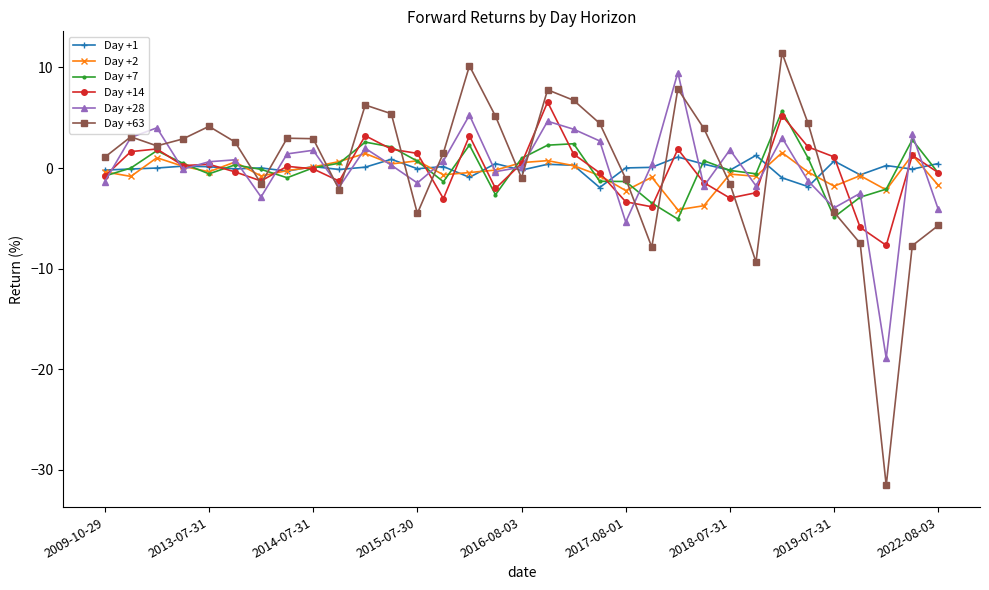

What is the smallest value displayed?

-31.6